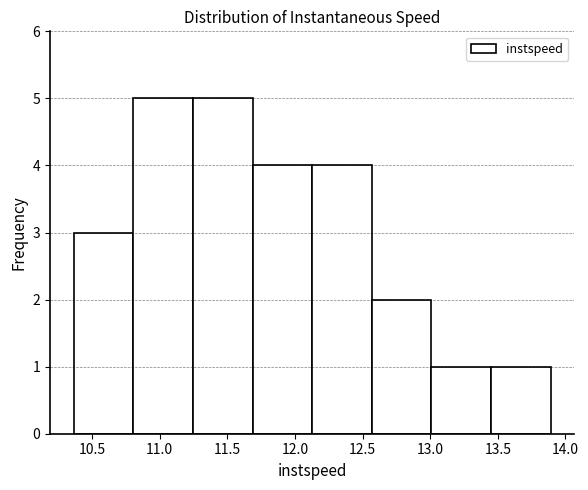

How tall is the bar that spans 11.70 to 12.15 on the x-axis? Neither the bar edges nor the heights are printed on the chart, so give them approximately, as read against the axes.

4